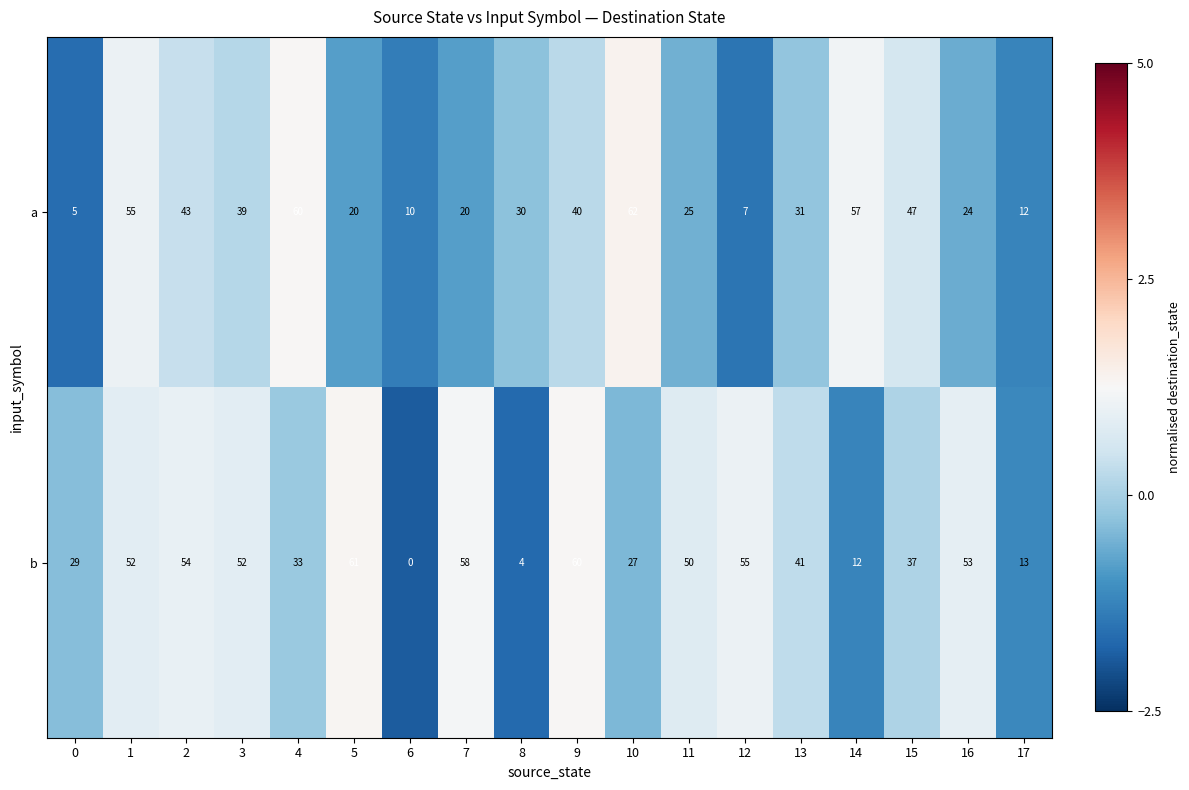

Which series has the largest total across all categories?

b